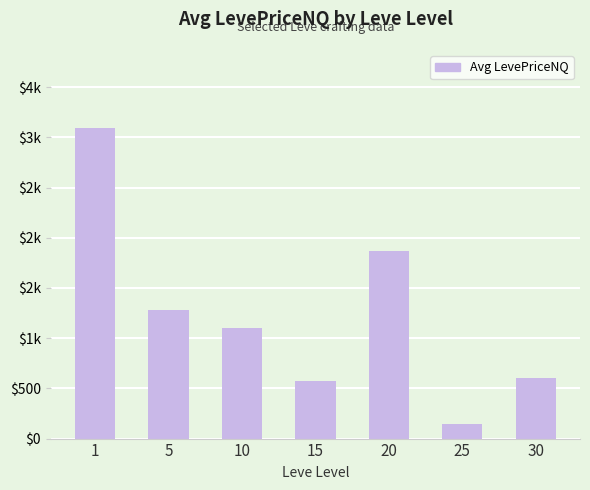

At which label is the value closest to 1622?

20